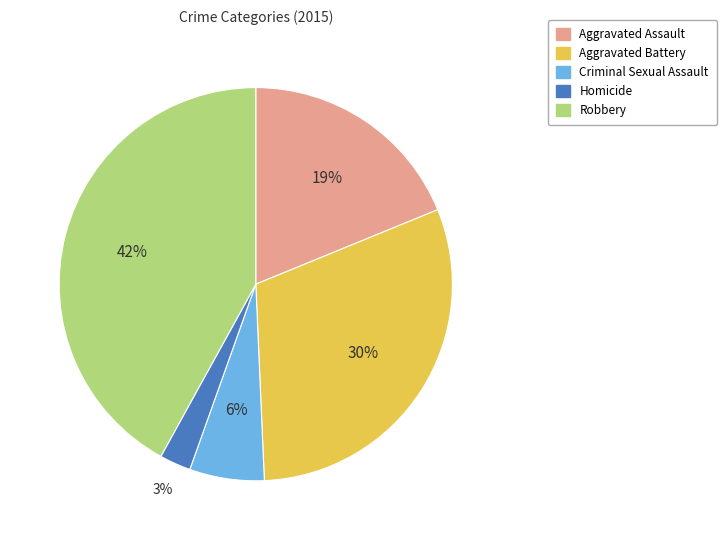

Is there a majority slice in this chart?

No